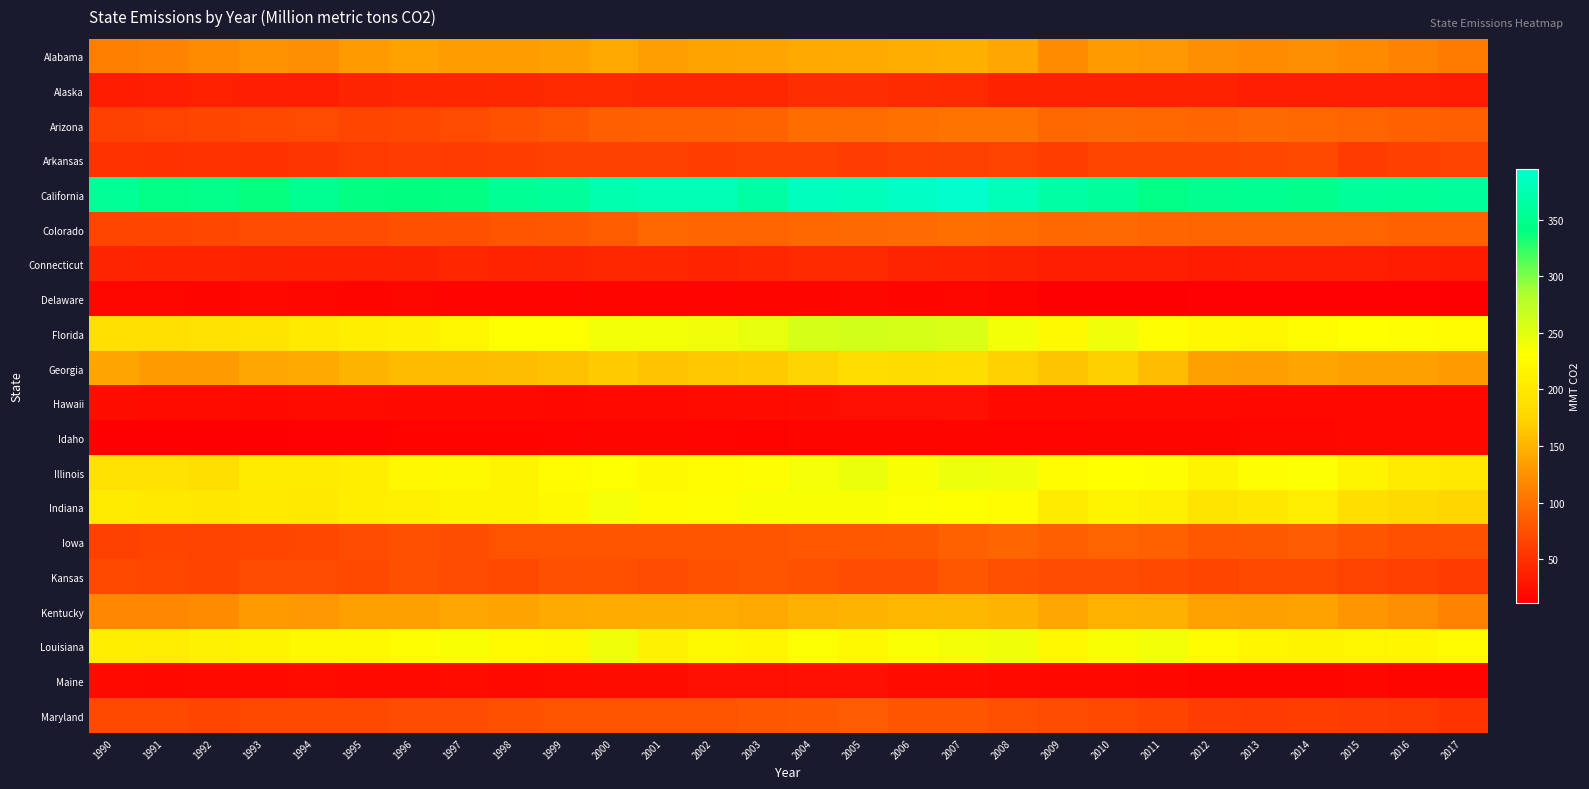

How many categories are shown in the chart?

28